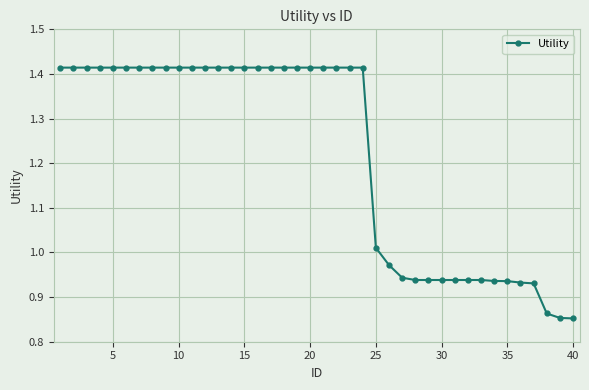

What is the average value?

1.2